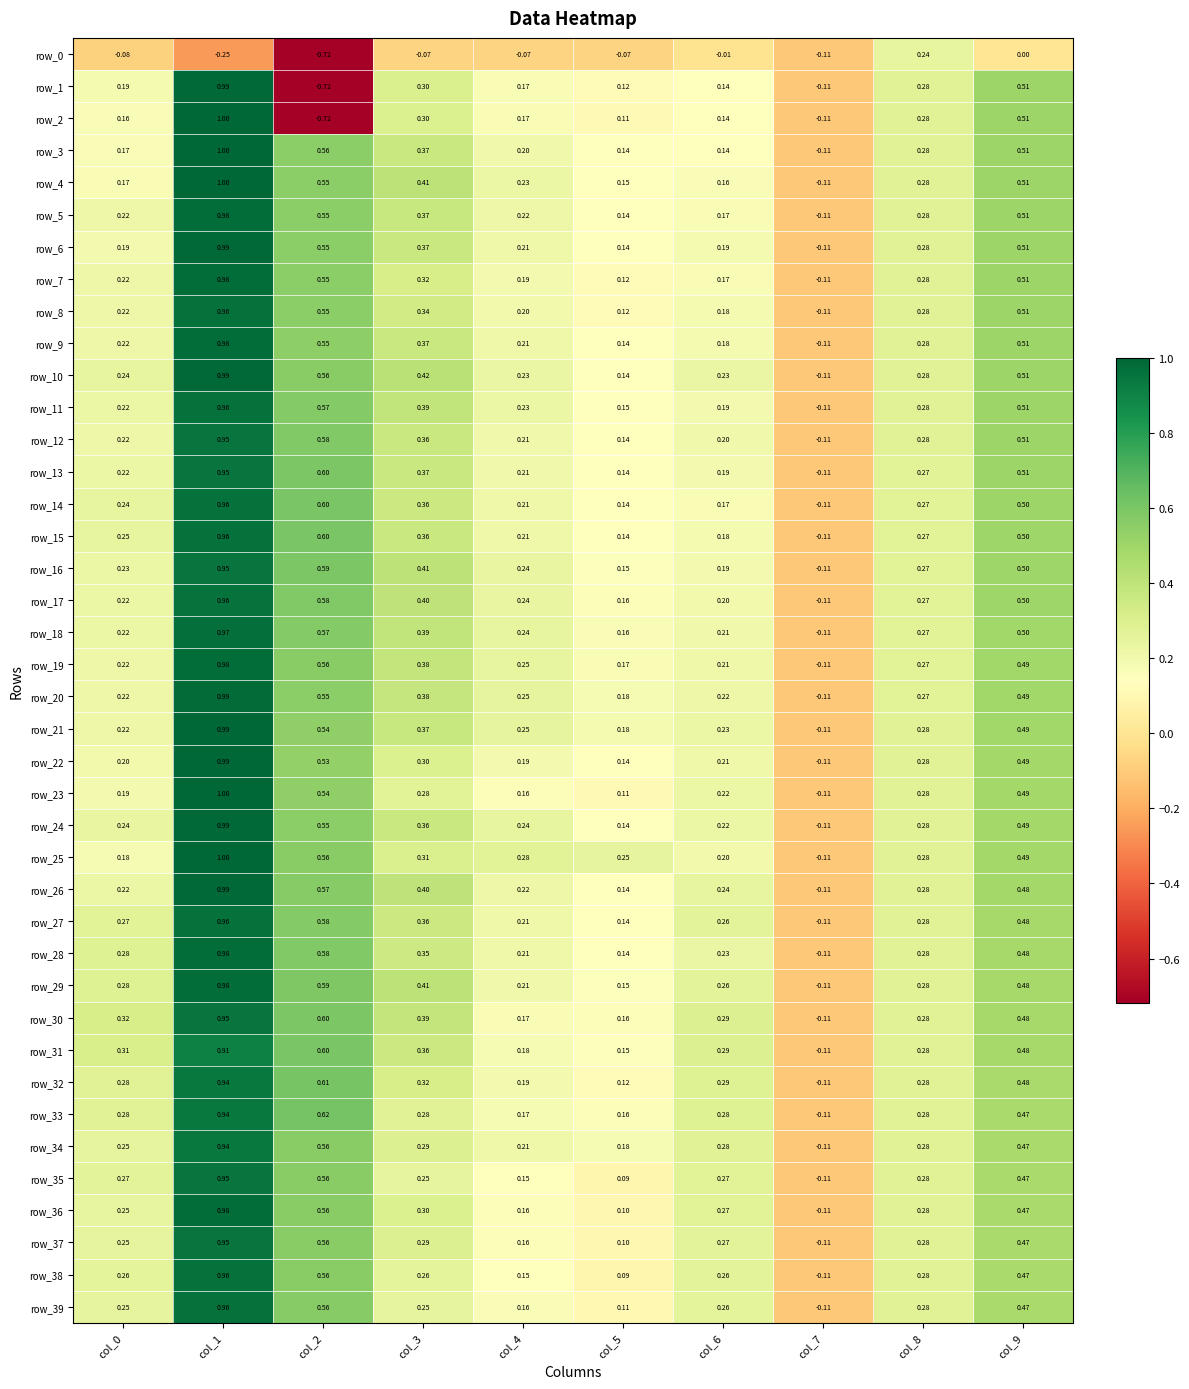

Is the value of row_38 at col_9 greater than the value of row_17 at col_5?

Yes